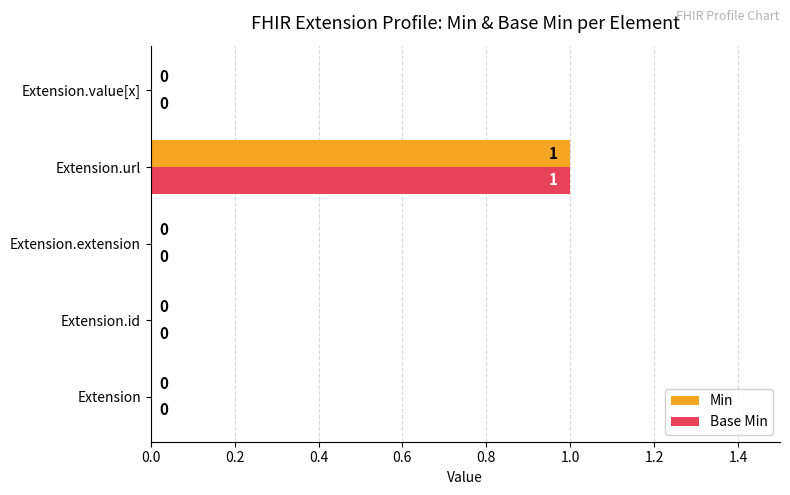

At which category is the sum across all series the highest?

Extension.url